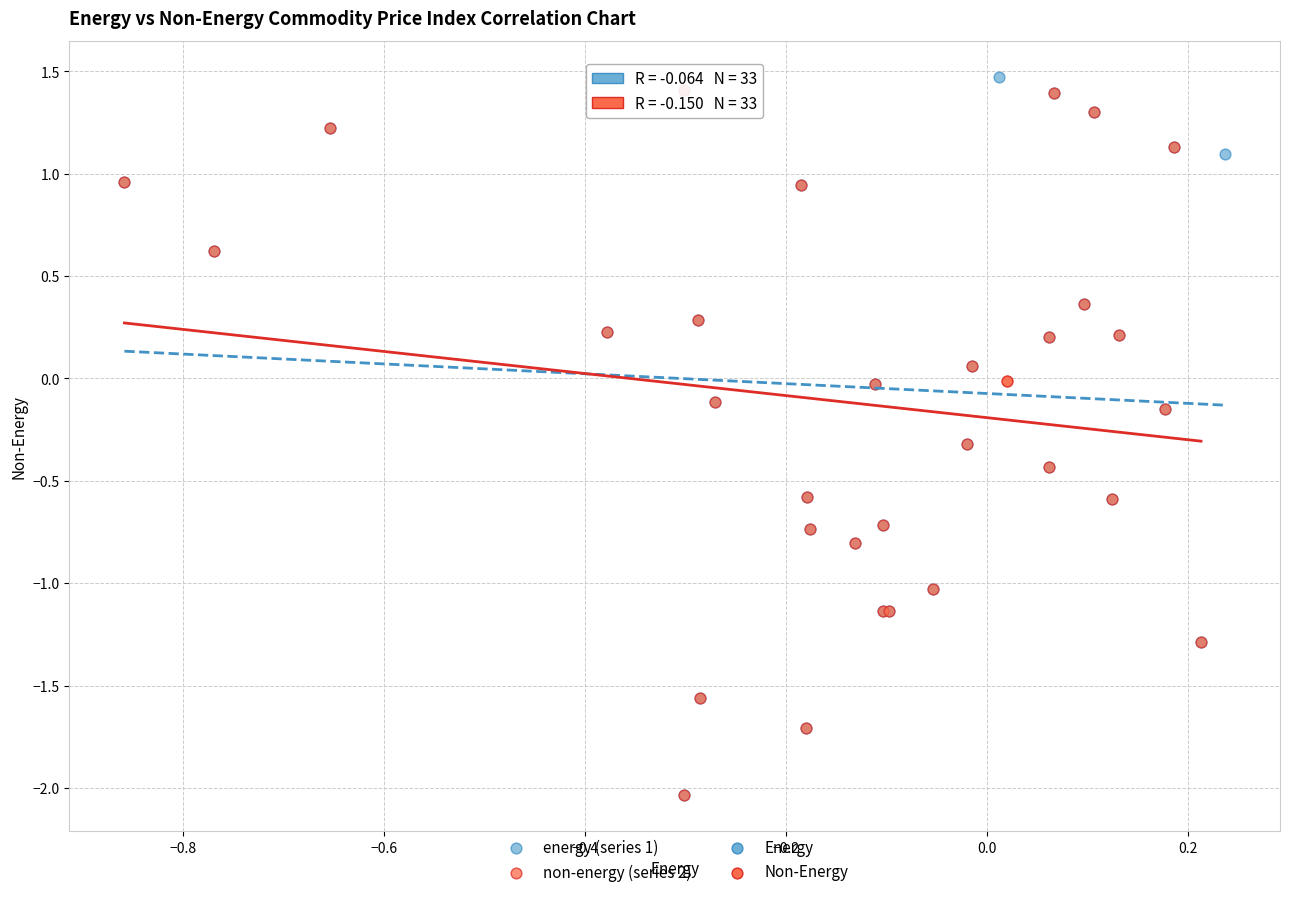

Which series contains the highest Y value?

energy (series 1)